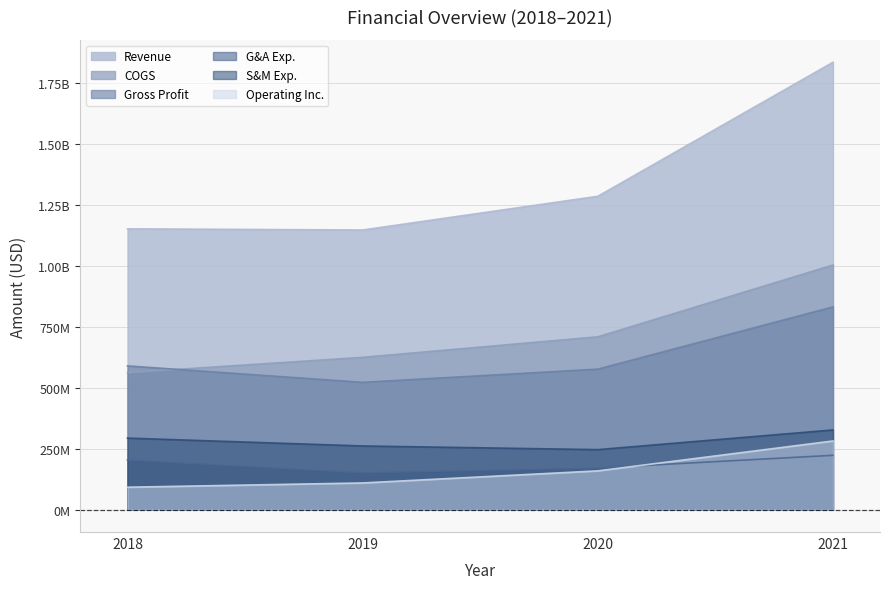

What are all the series names shown in the legend?

Revenue, COGS, Gross Profit, G&A Exp., S&M Exp., Operating Inc.